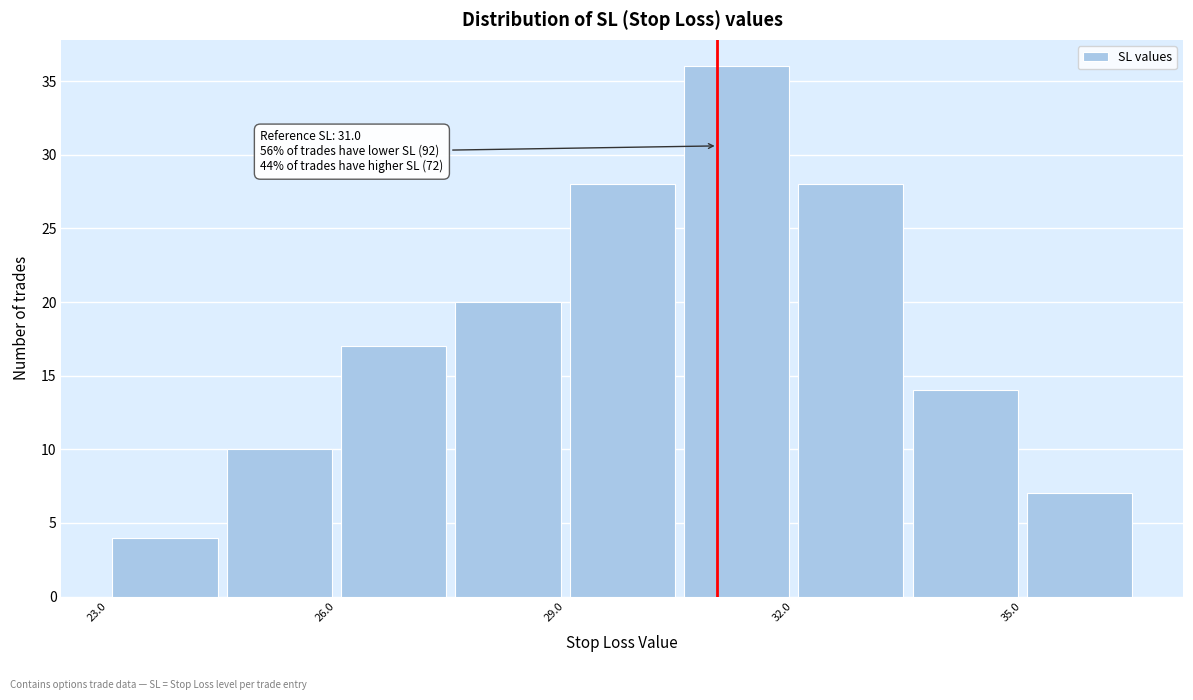

Around what value on the x-axis is the tallest bar? Give the approximate position of its centre, as read against the axis.

31.5